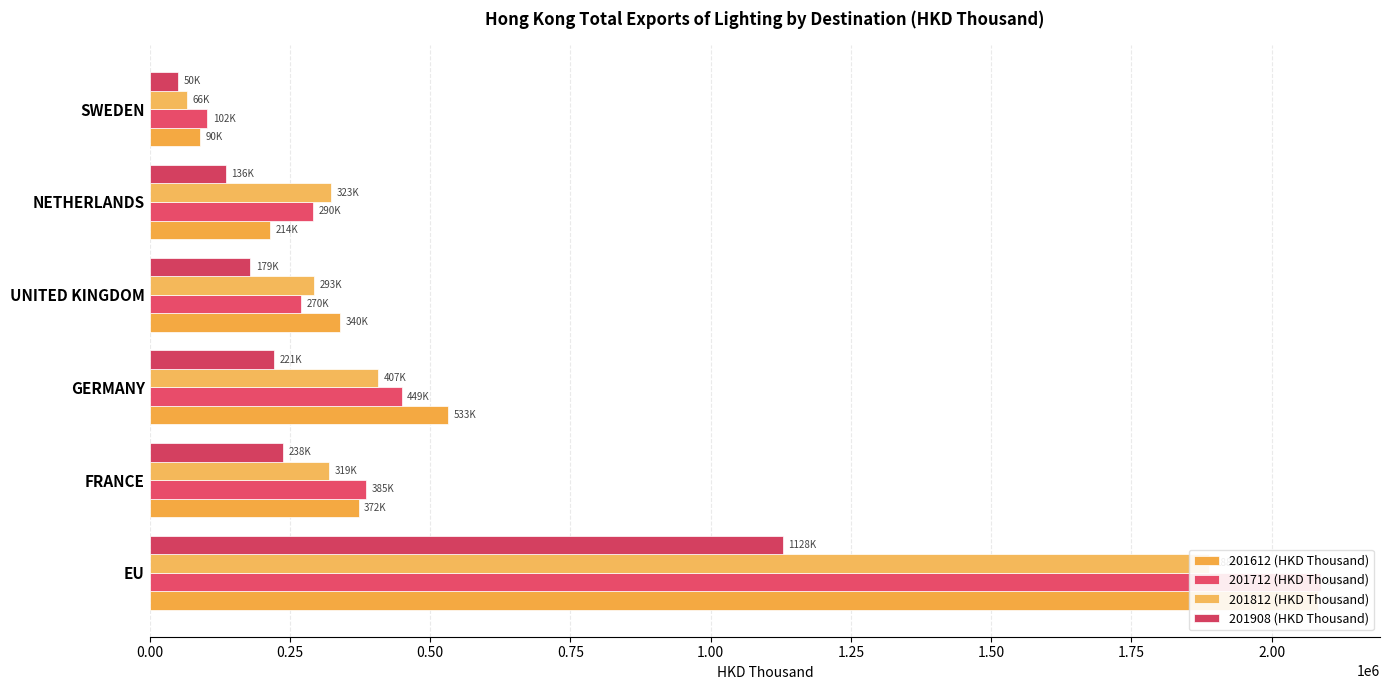

How many bars are there in total?

24